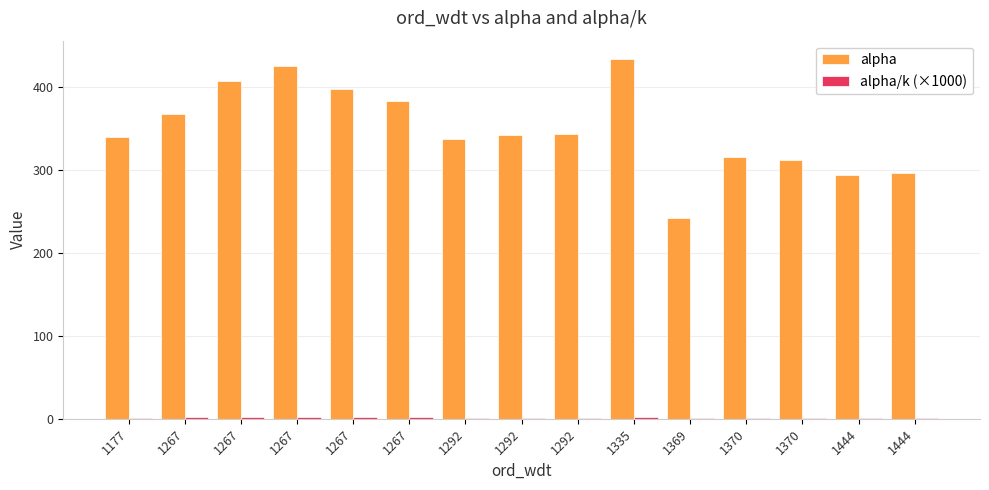

Which series has the largest total across all categories?

alpha